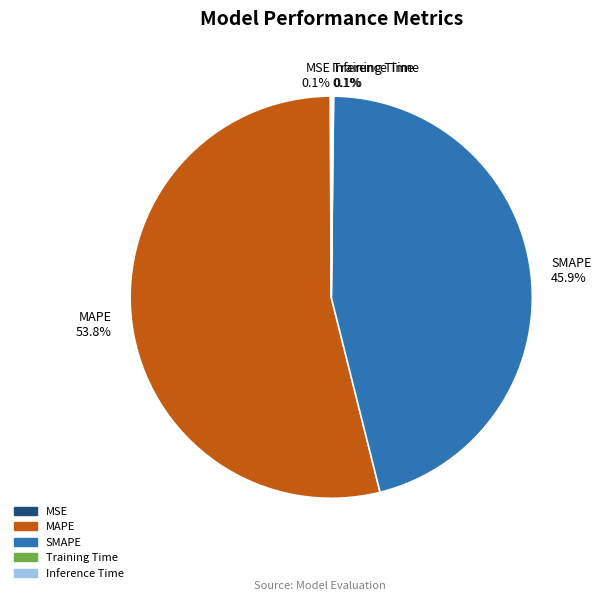

Is there a majority slice in this chart?

Yes